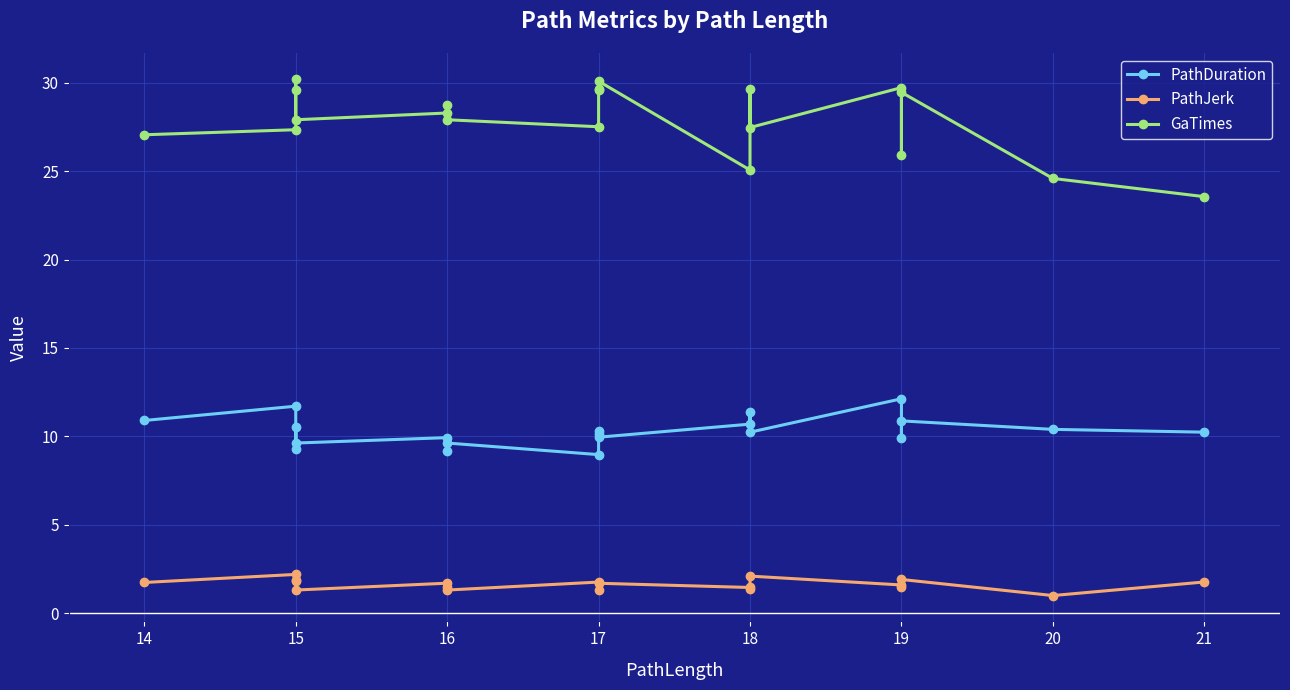

In PathJerk, how many points are higher than both neighbors (excluding endpoints)?

7